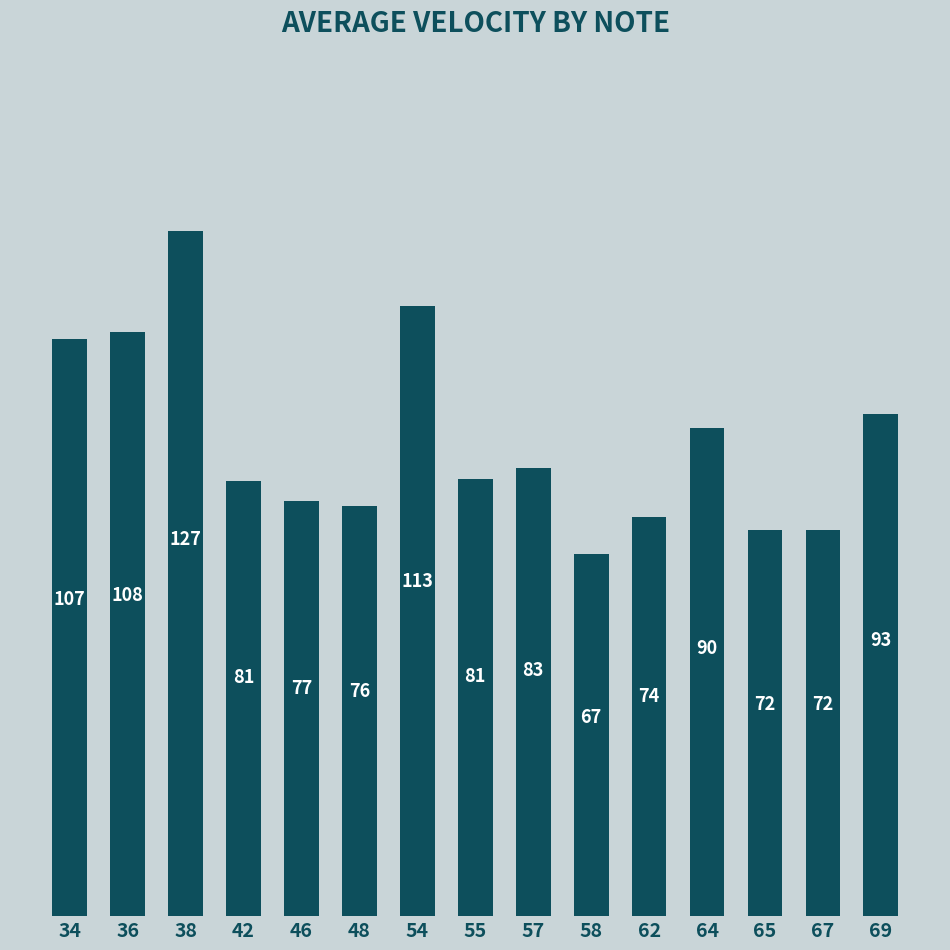

At which label is the value closest to 97?

69